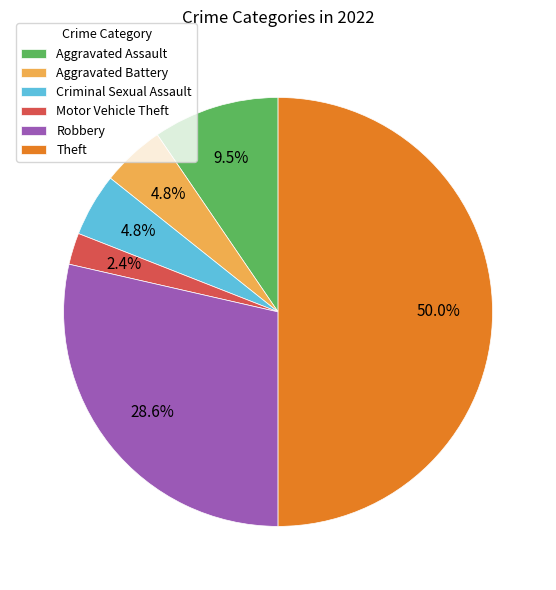

Is Motor Vehicle Theft the majority of the pie?

No